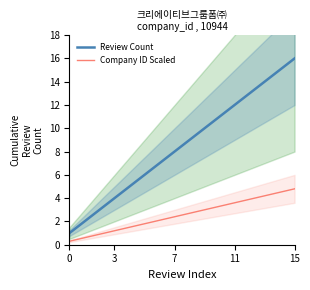

True or false: Review Count has a value of 3.0 at 15.

False